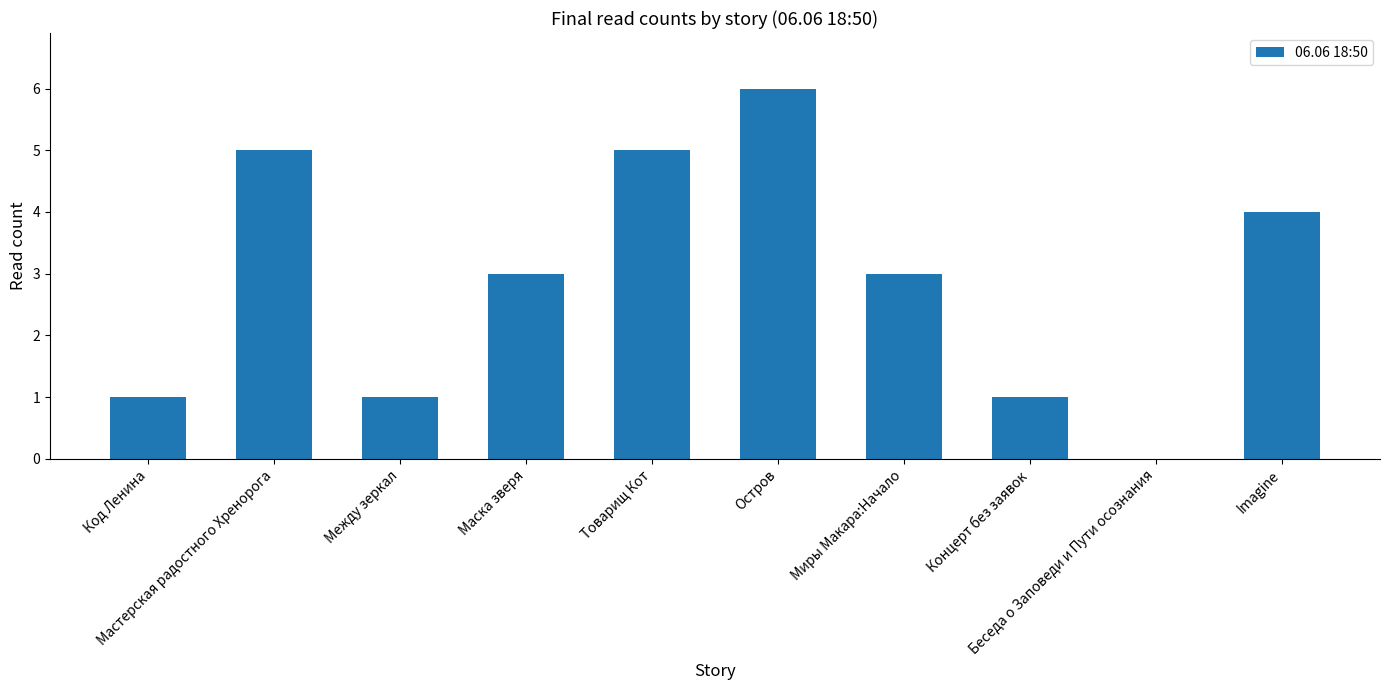

Reading right to left, extract all data points from this chart.

Imagine=4	Беседа о Заповеди и Пути осознания=0	Концерт без заявок=1	Миры Макара:Начало=3	Остров=6	Товарищ Кот=5	Маска зверя=3	Между зеркал=1	Мастерская радостного Хренорога=5	Код Ленина=1